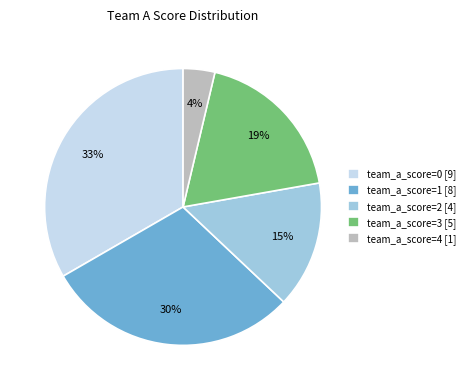

Which slice is the largest?

team_a_score=0